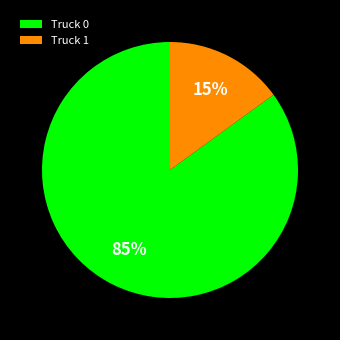

The Truck 1 slice represents 15% of the pie. True or false?

True